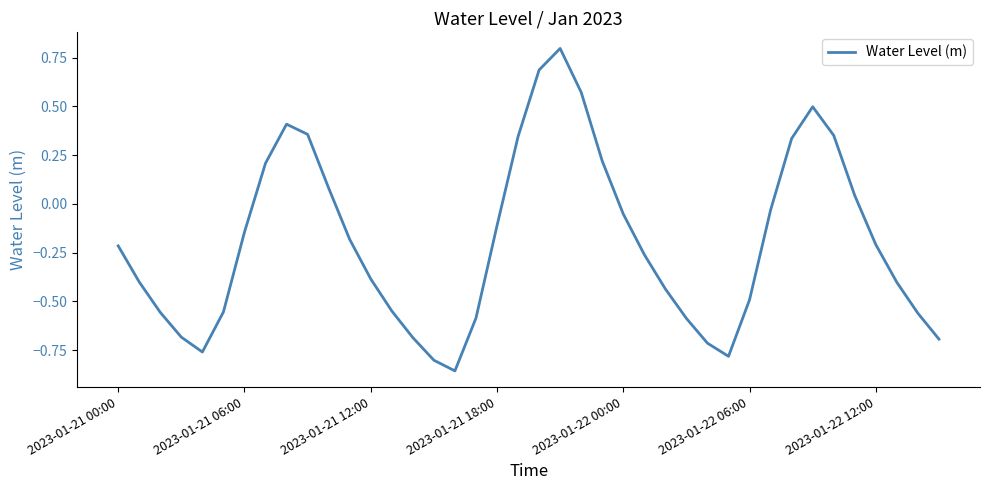

What is the difference between the maximum and minimum values?

1.7